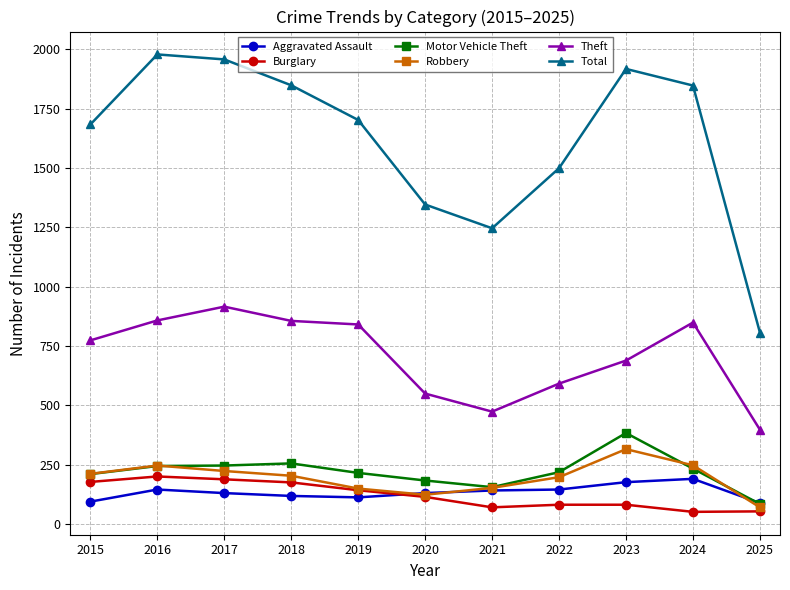

Which label corresponds to the largest value in the chart?

2016